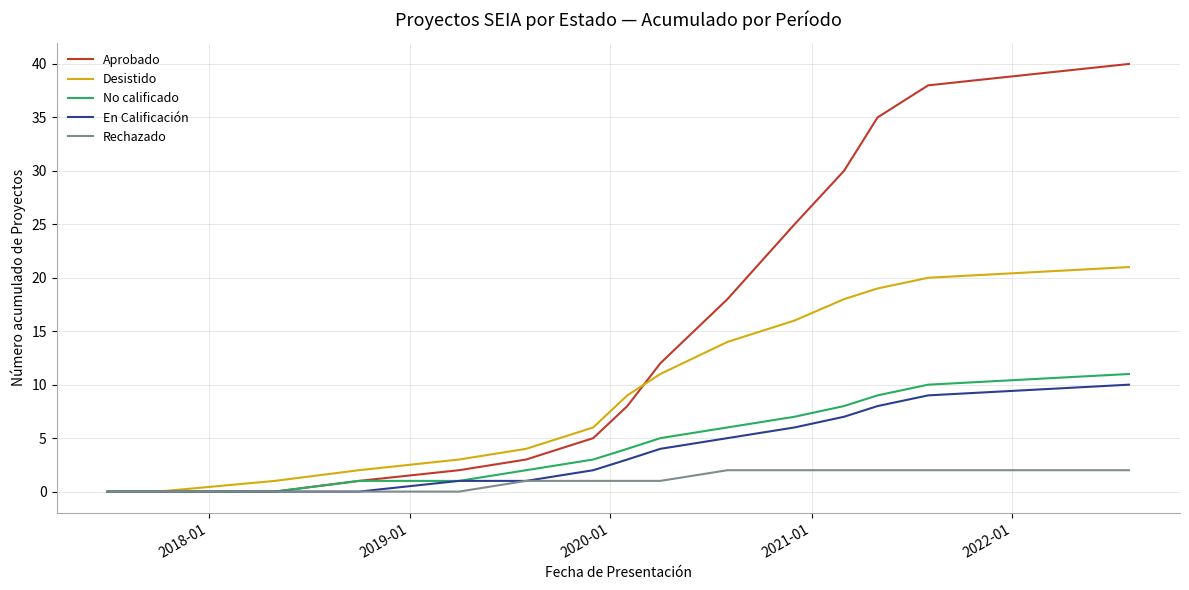

Which series has the largest range (max minus min)?

Aprobado